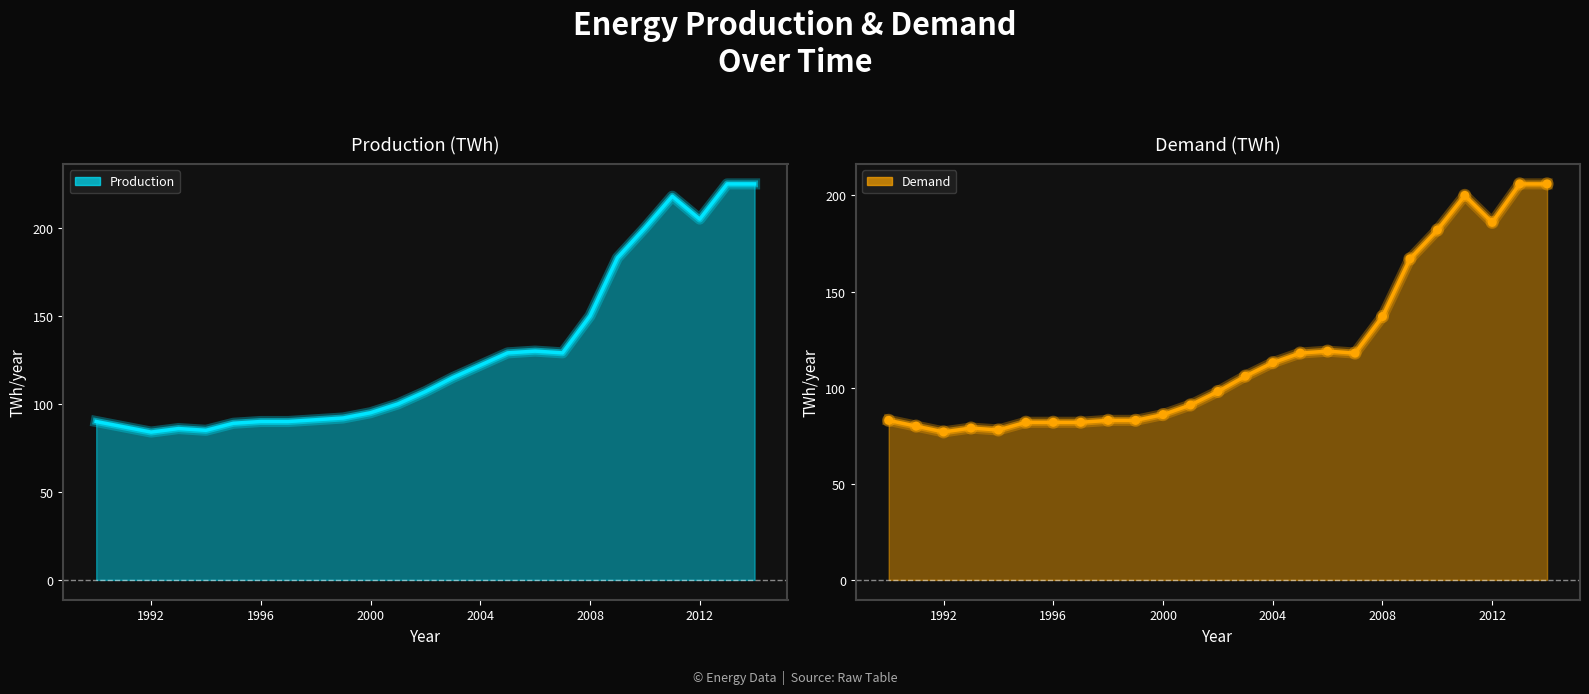

At which category is the sum across all series the highest?

2013